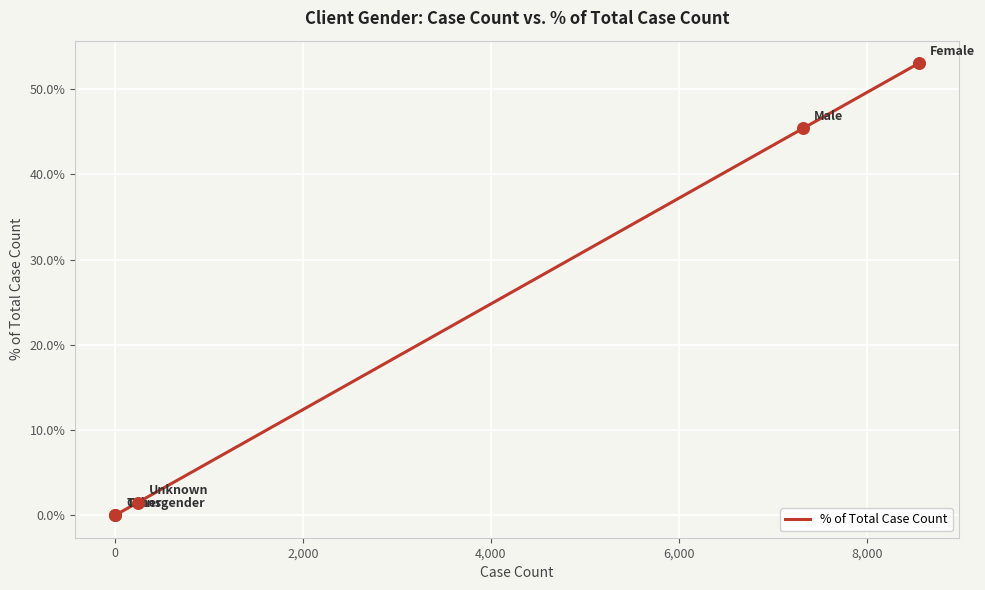

What is the difference between the second highest and second lowest values?

45.4